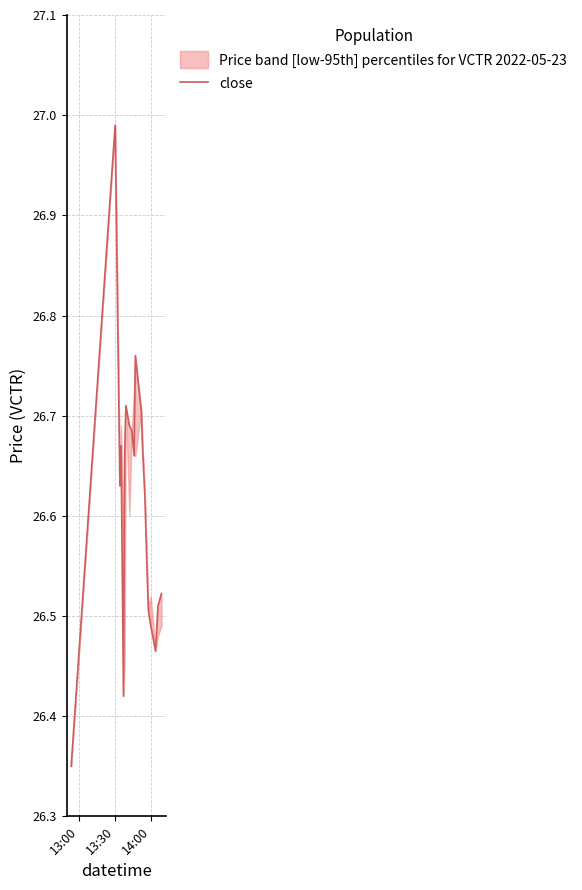

How many series are shown in this chart?

1